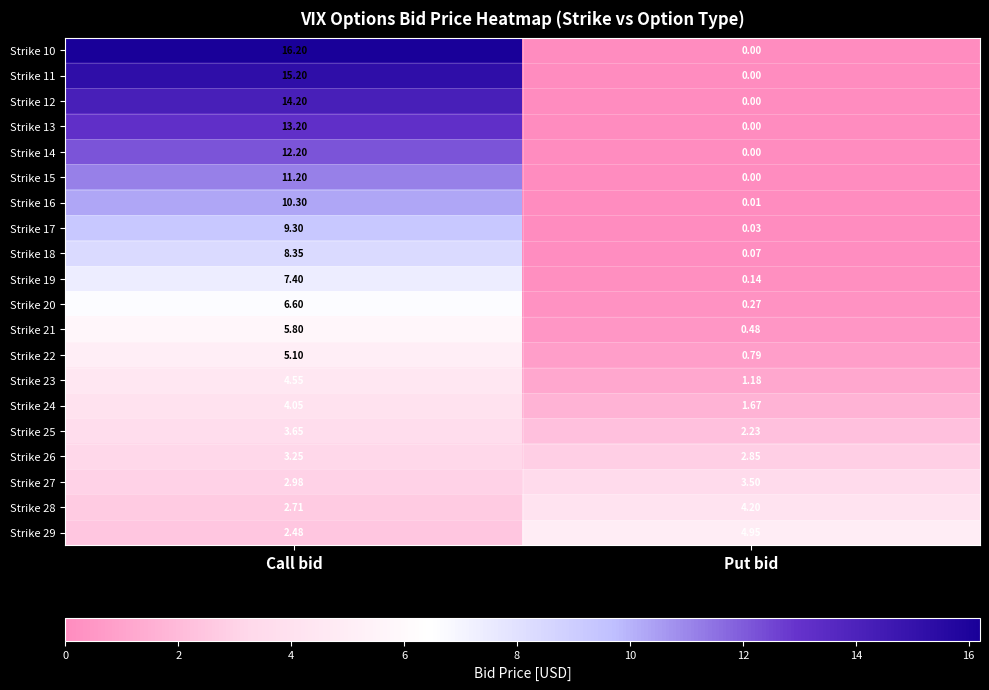

Which series changed the most between Call bid and Put bid?

Strike 10